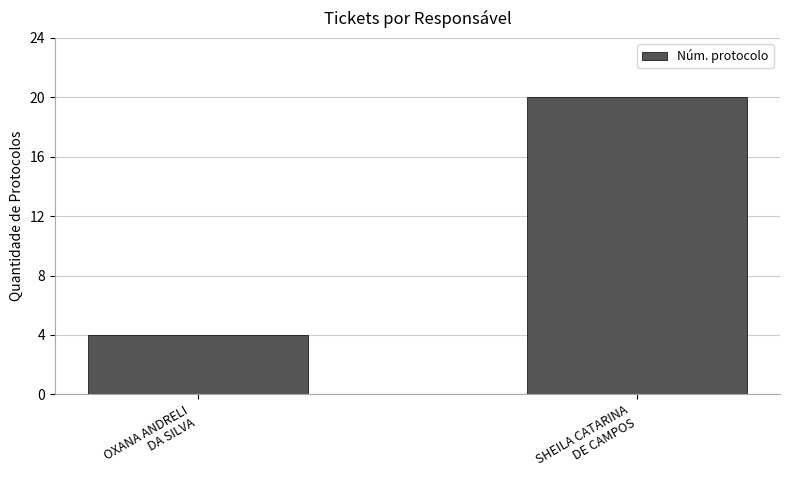

How many data points are less than 20?

1